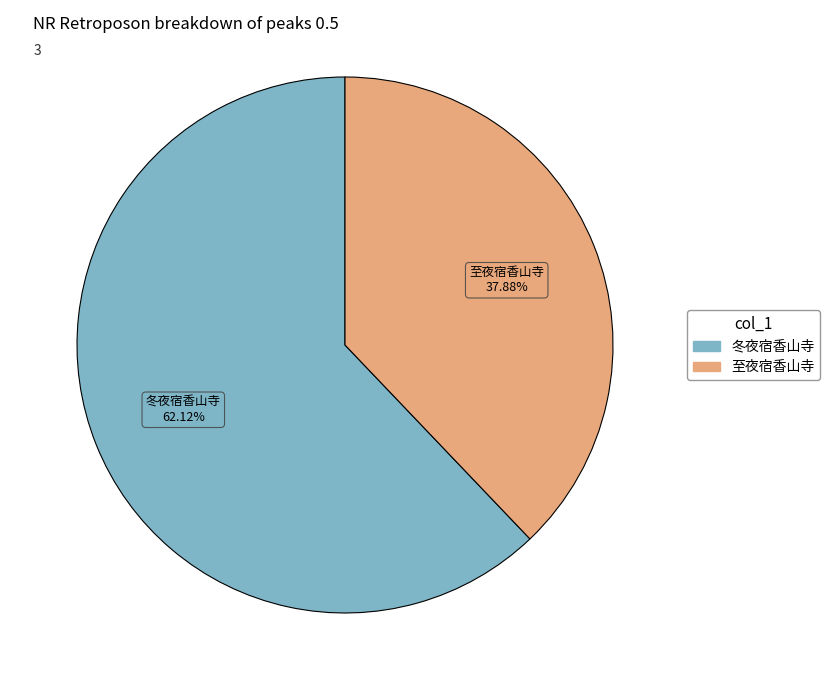

Is there any slice that represents more than half of the pie?

Yes